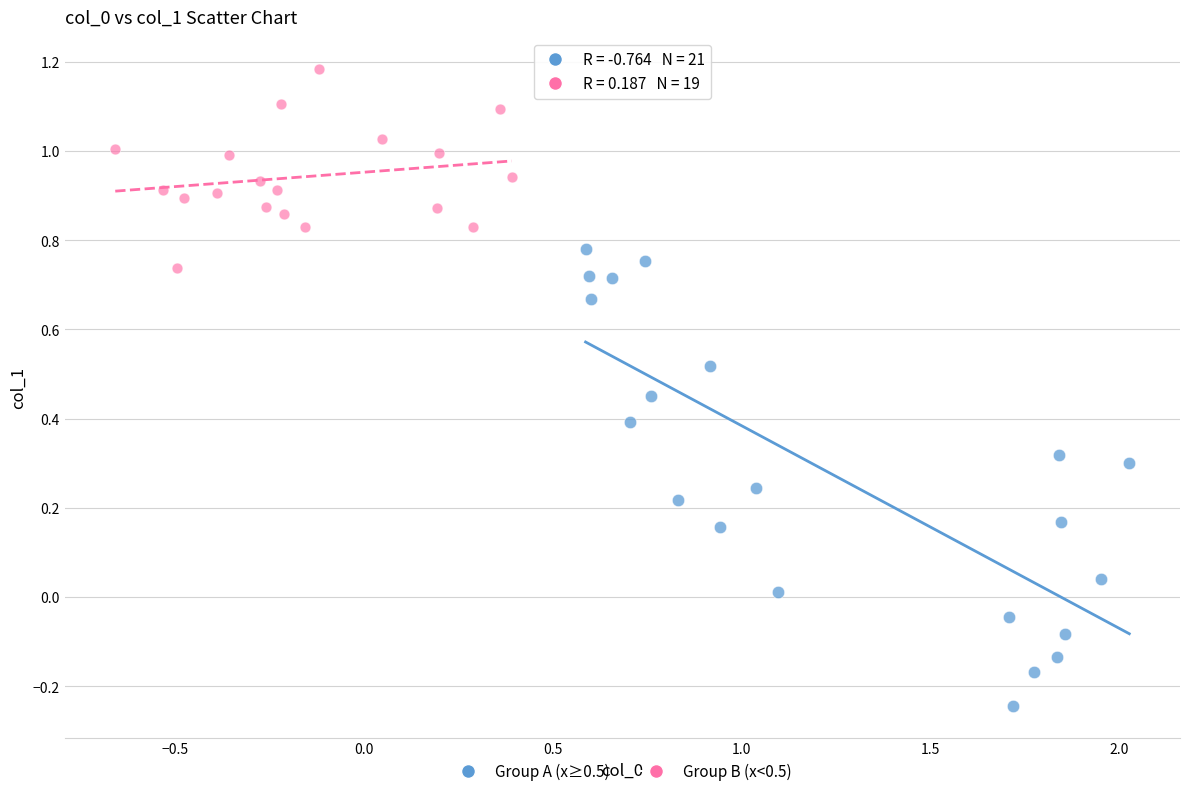

Which series contains the lowest Y value?

Group A (x≥0.5)